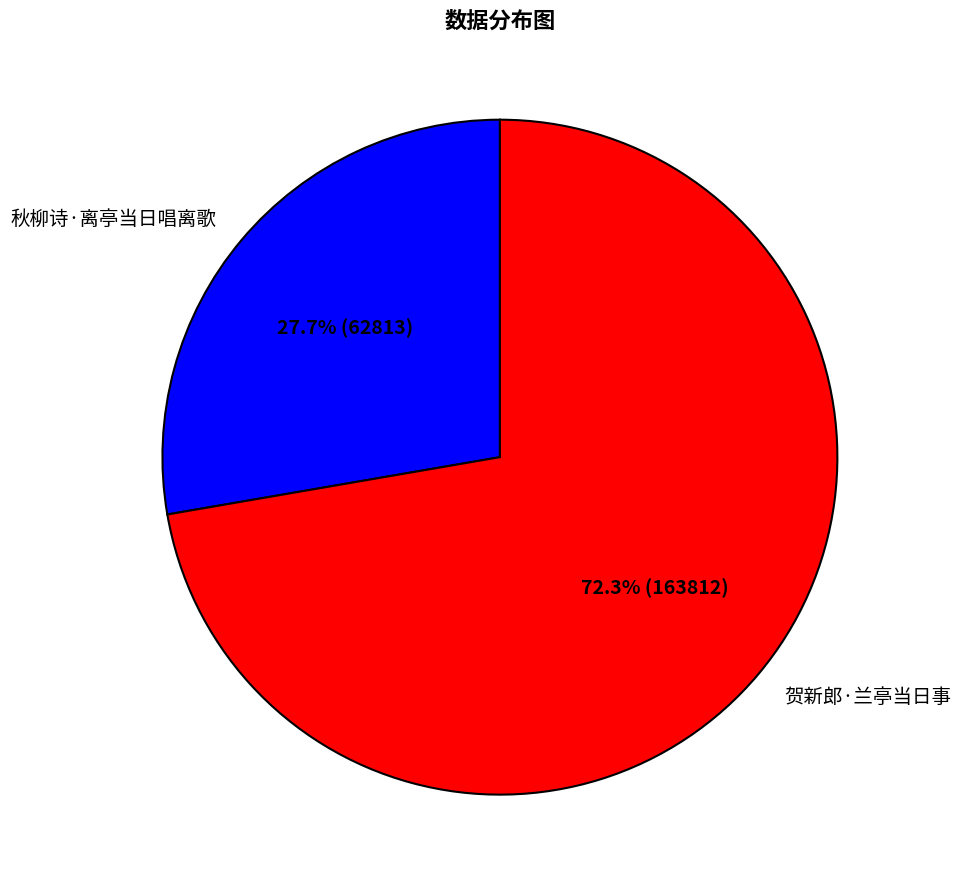

Does any single category account for the majority?

Yes